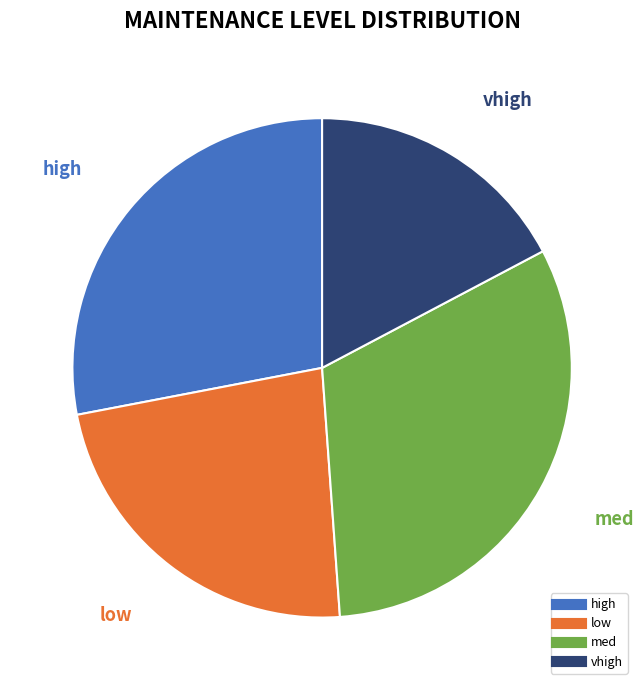

What is the smallest slice in the pie chart?

vhigh